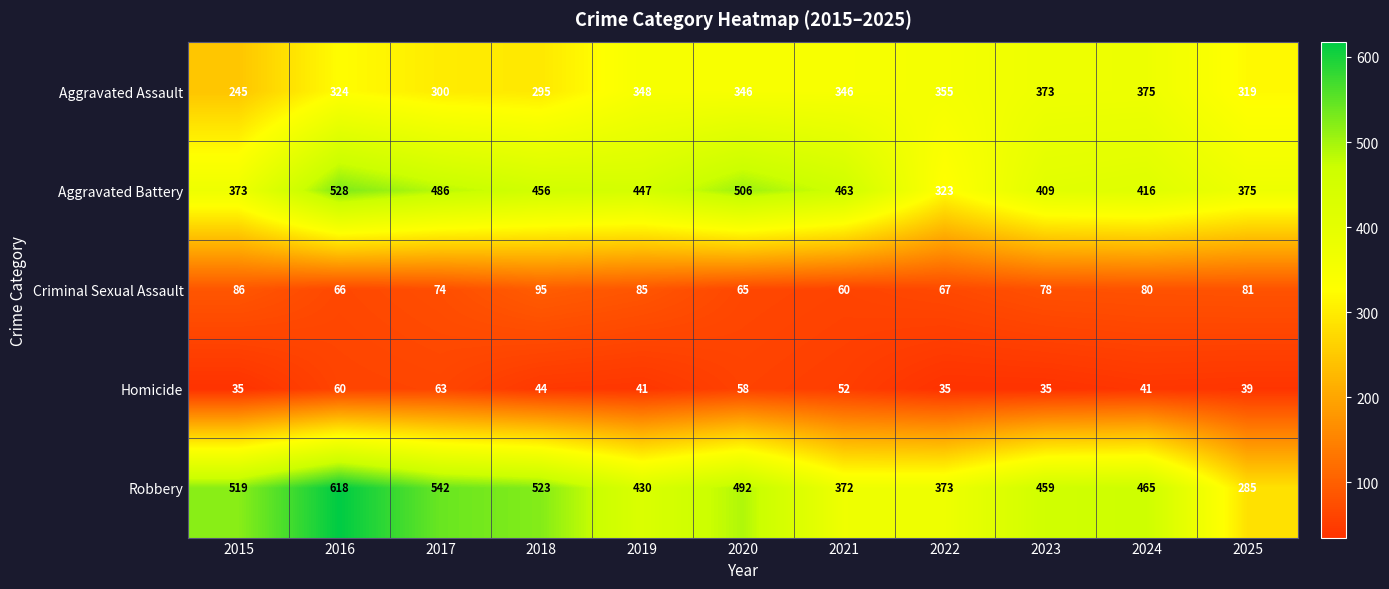

What is the sum of all Criminal Sexual Assault values?

837